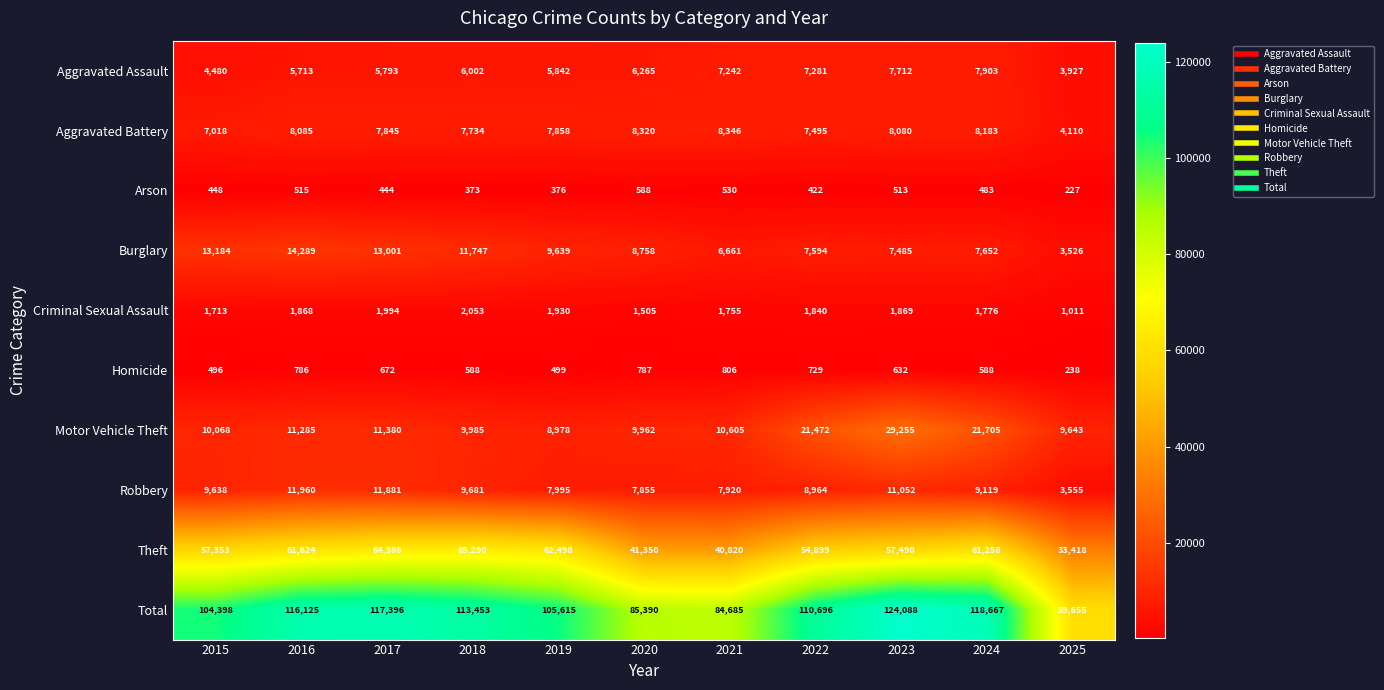

At 2022, list the series in order from smallest to largest.

Arson, Homicide, Criminal Sexual Assault, Aggravated Assault, Aggravated Battery, Burglary, Robbery, Motor Vehicle Theft, Theft, Total